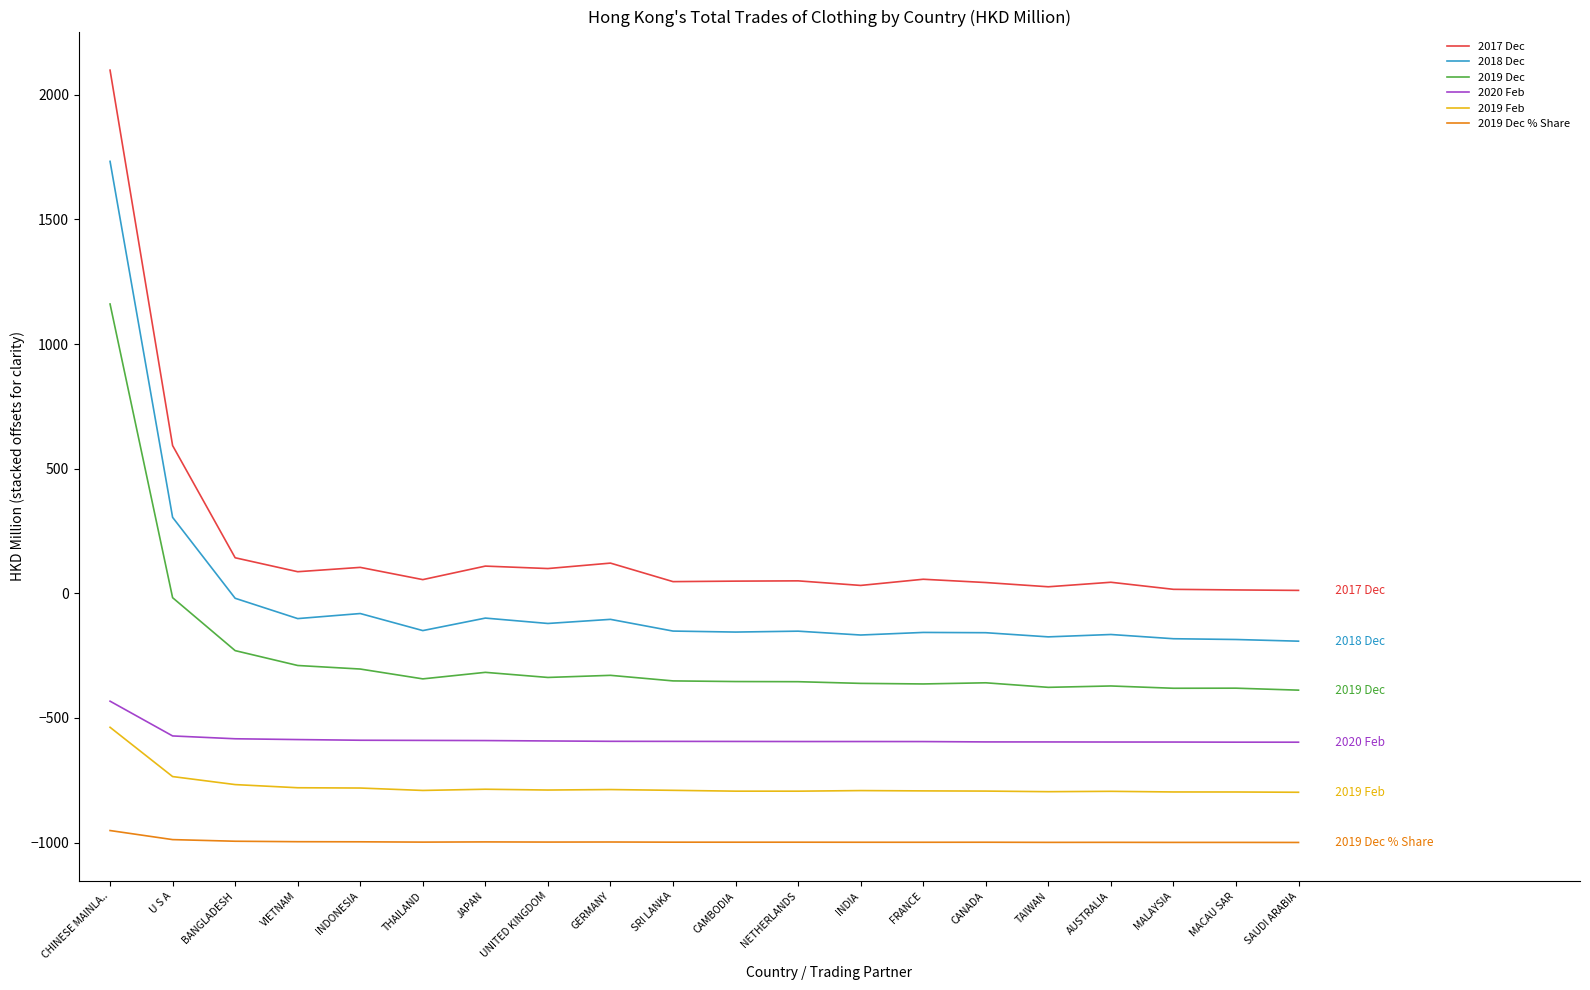

What are all the series names shown in the legend?

2017 Dec, 2018 Dec, 2019 Dec, 2020 Feb, 2019 Feb, 2019 Dec % Share